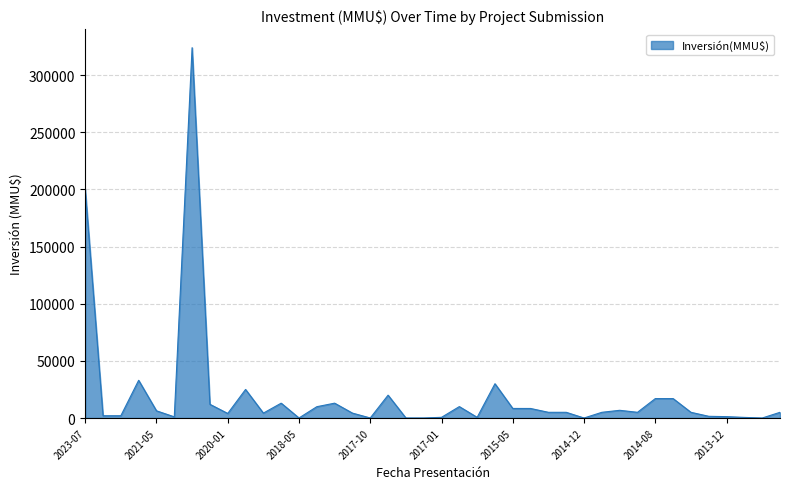

What is the difference between the maximum and minimum values?

324020